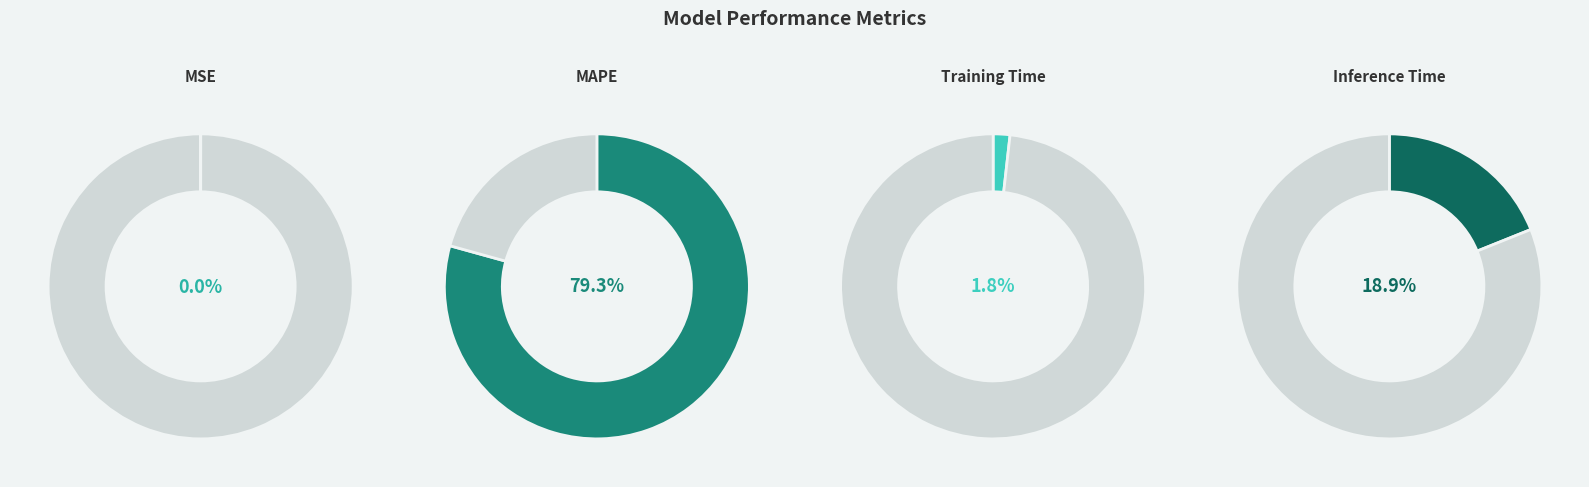

To the nearest percent, what is the combined percentage of Training Time and MSE?

2%